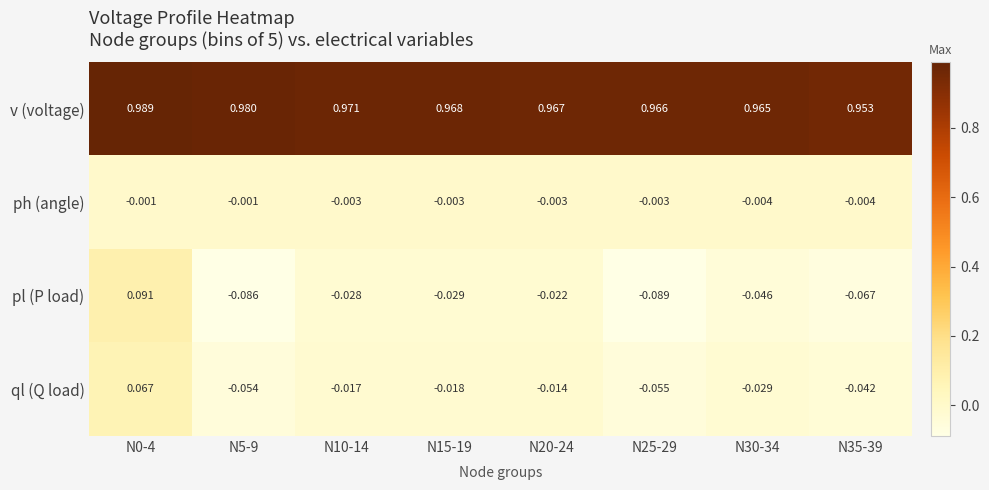

Which series changed the most between N15-19 and N25-29?

pl (P load)